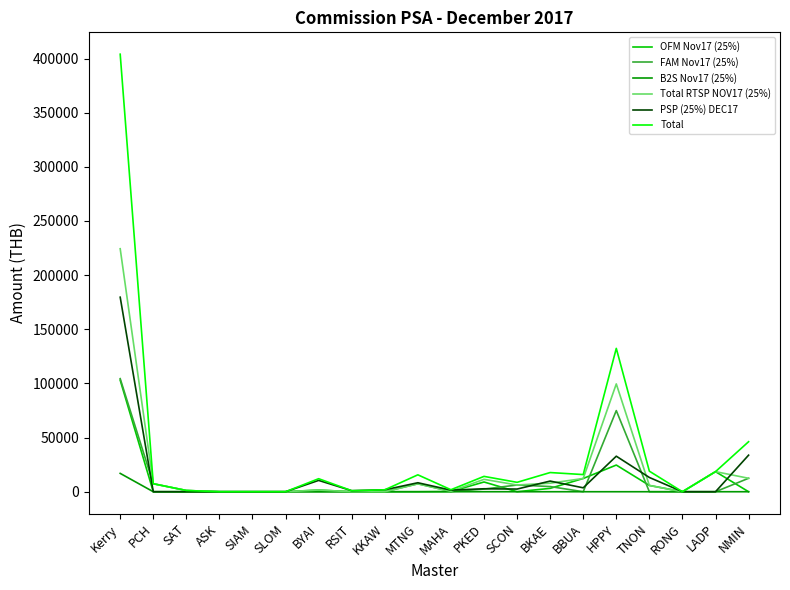

What are all the series names shown in the legend?

OFM Nov17 (25%), FAM Nov17 (25%), B2S Nov17 (25%), Total RTSP NOV17 (25%), PSP (25%) DEC17, Total